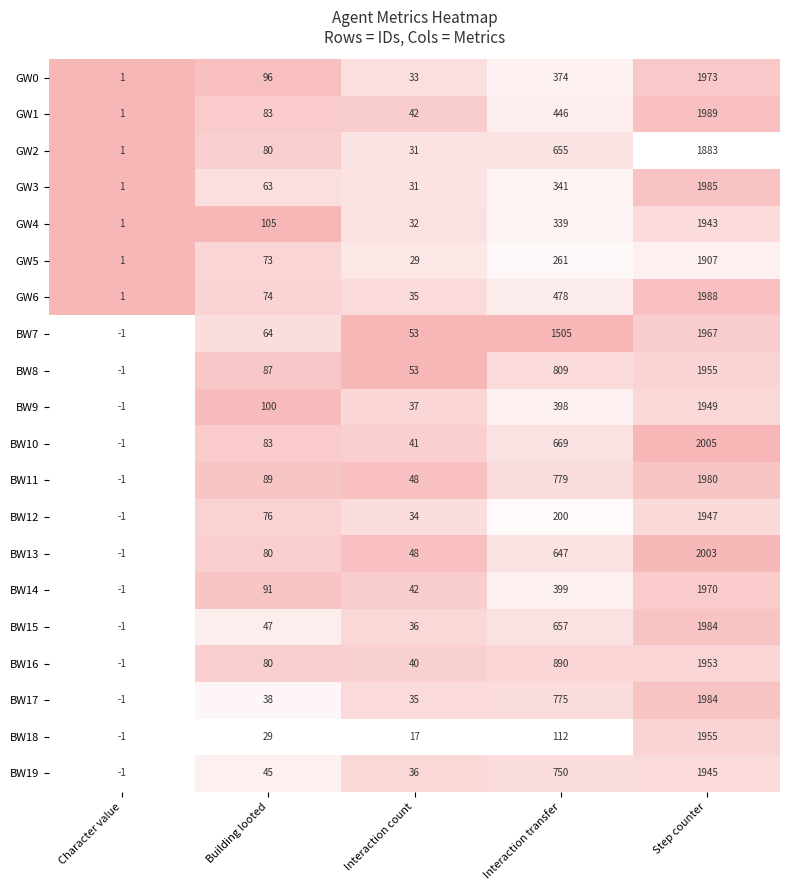

Is it true that BW14 equals -1 at Character value?

True